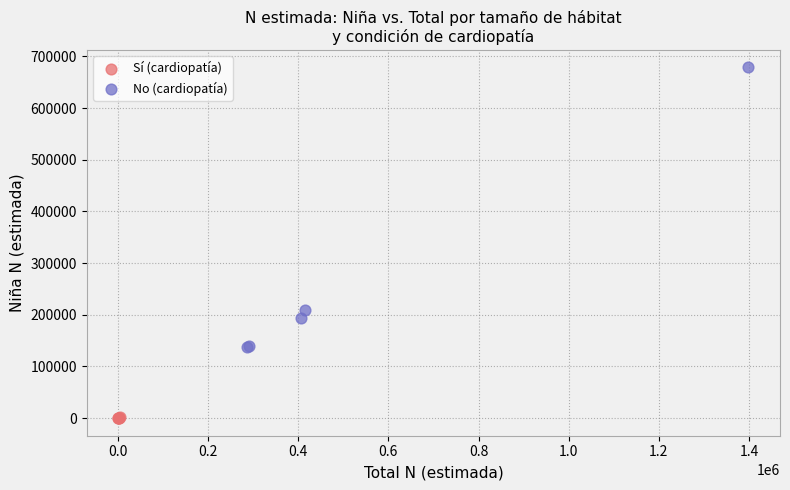

Which series reaches the maximum Y coordinate?

No (cardiopatía)